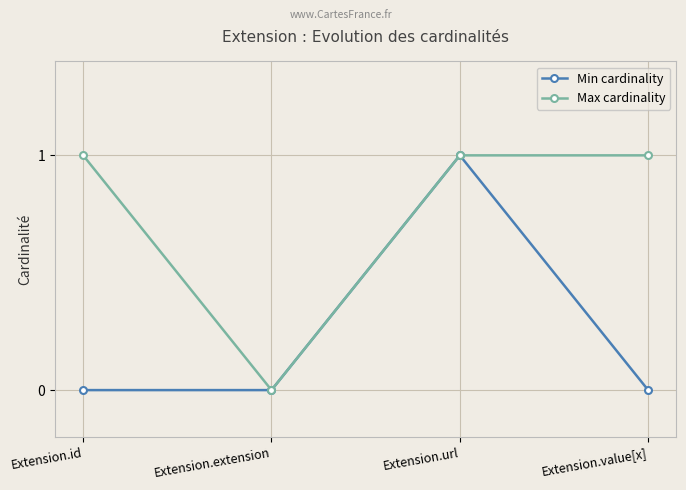

How many categories are shown in the chart?

4